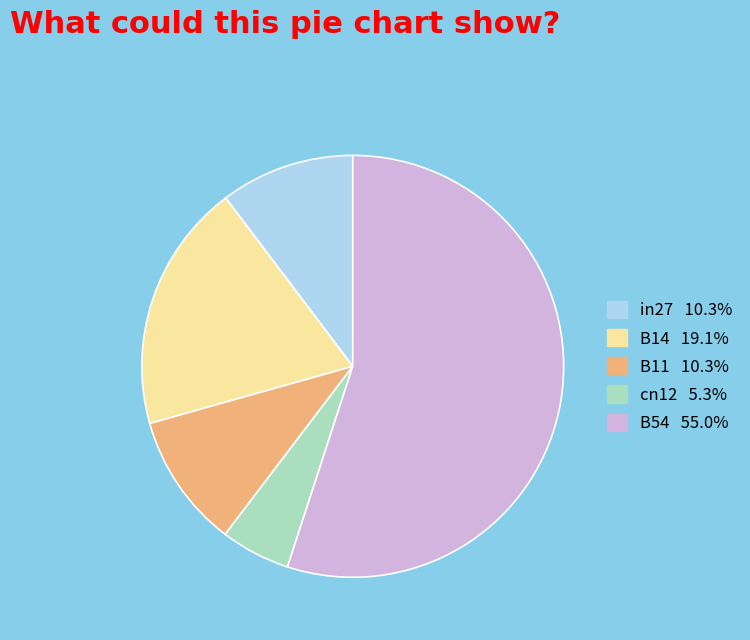

What is the largest slice in the pie chart?

B54